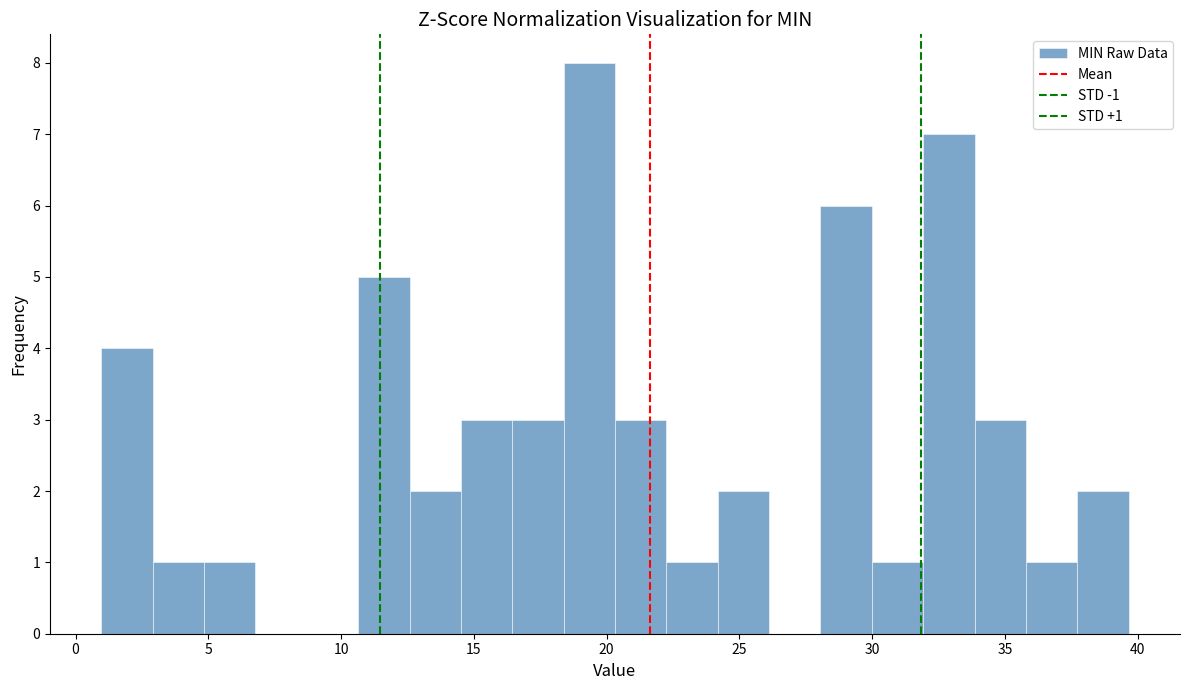

Around what value on the x-axis is the tallest bar? Give the approximate position of its centre, as read against the axis.

19.5